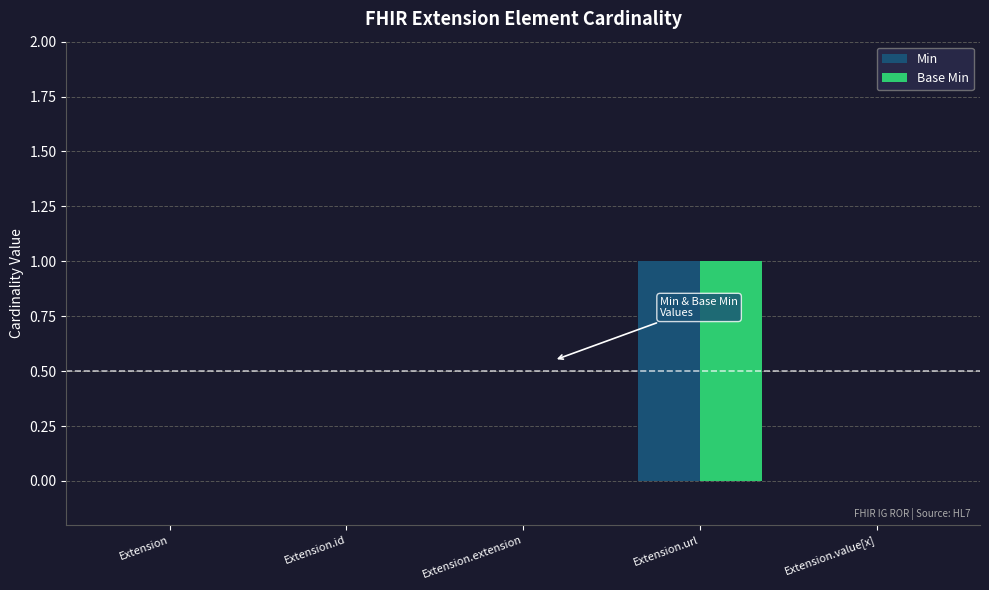

How many distinct data groups are displayed?

2